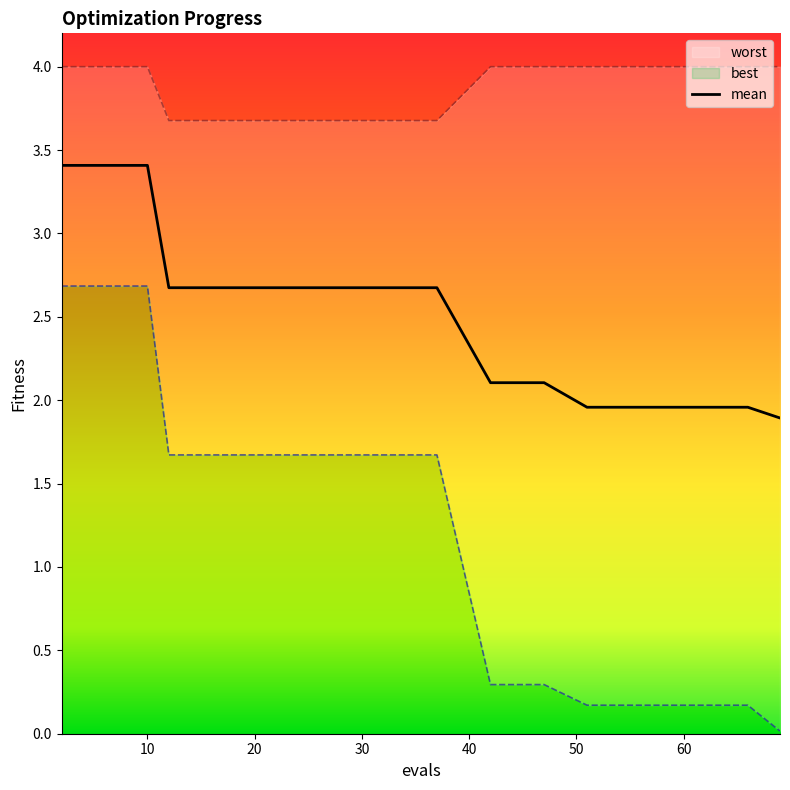

What is the minimum value for mean?

1.9